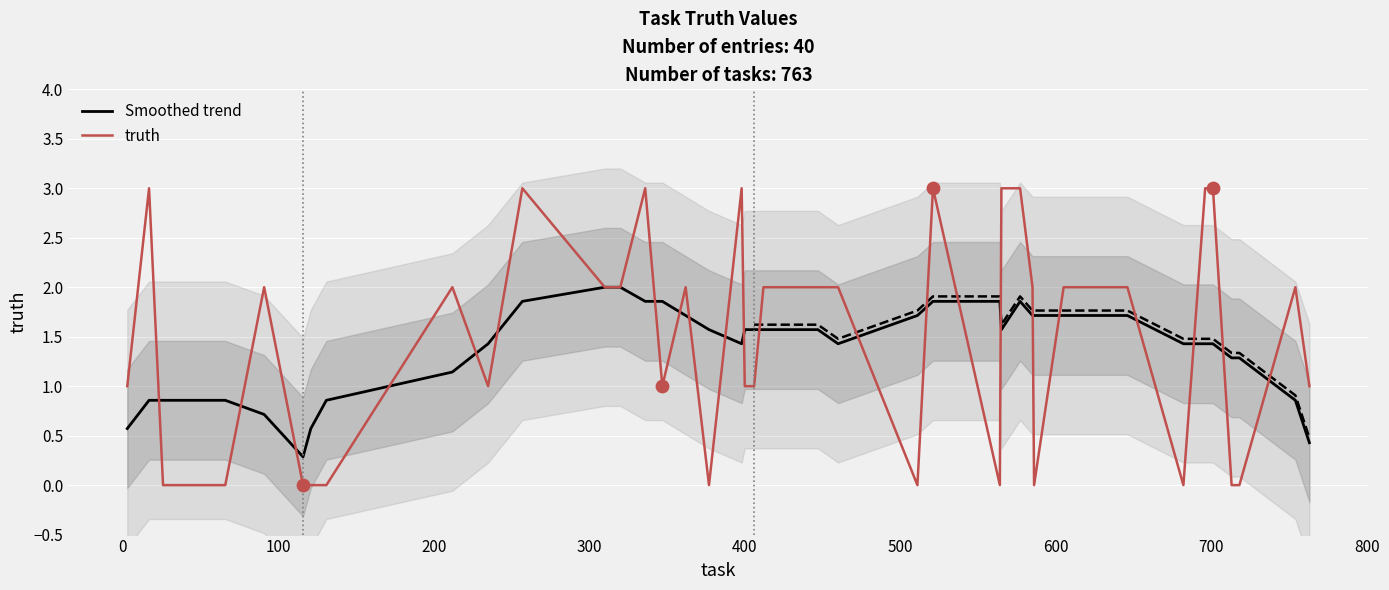

Which series has the largest total across all categories?

truth